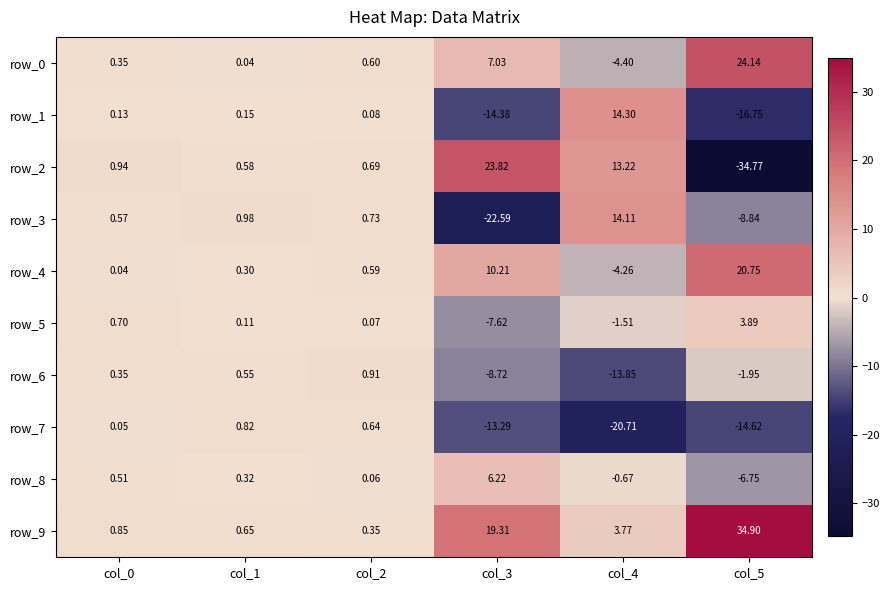

What is the sum of the row_8 values at col_5 and col_1?

-6.4